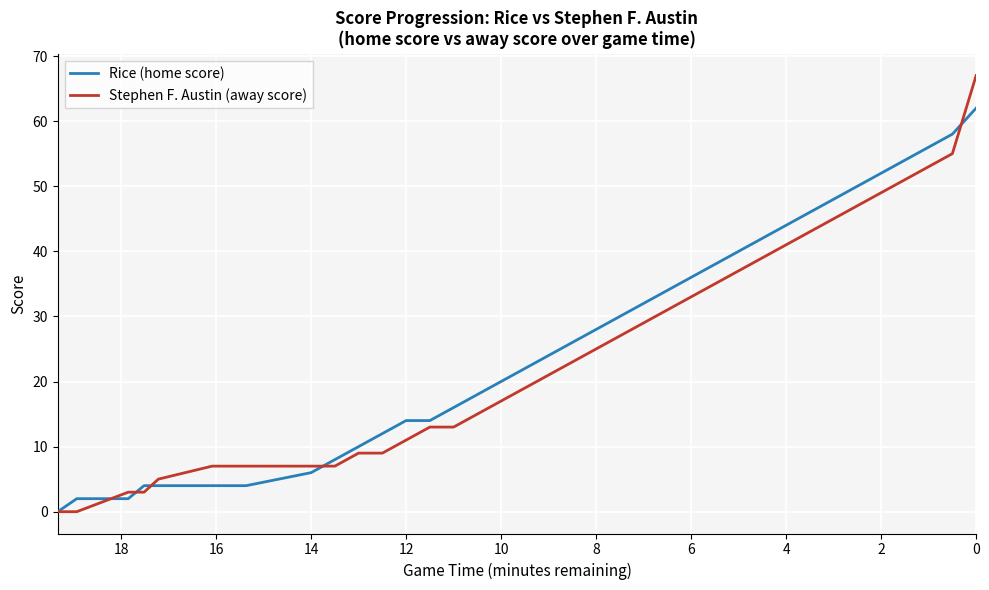

How many data points in Rice (home score) are above 24?

18